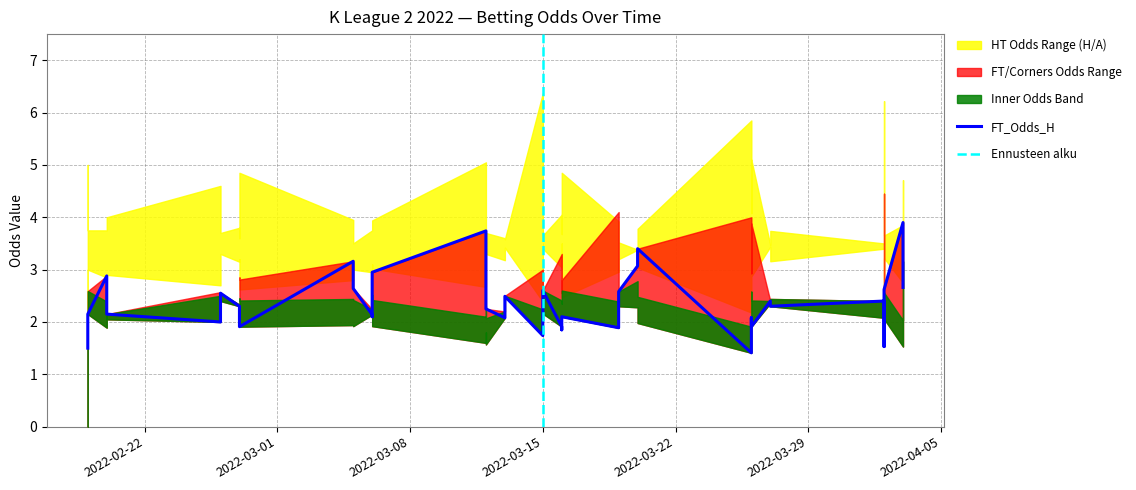

The value of HT_Odds_H at 2022-03-13 is 5.6. True or false?

False